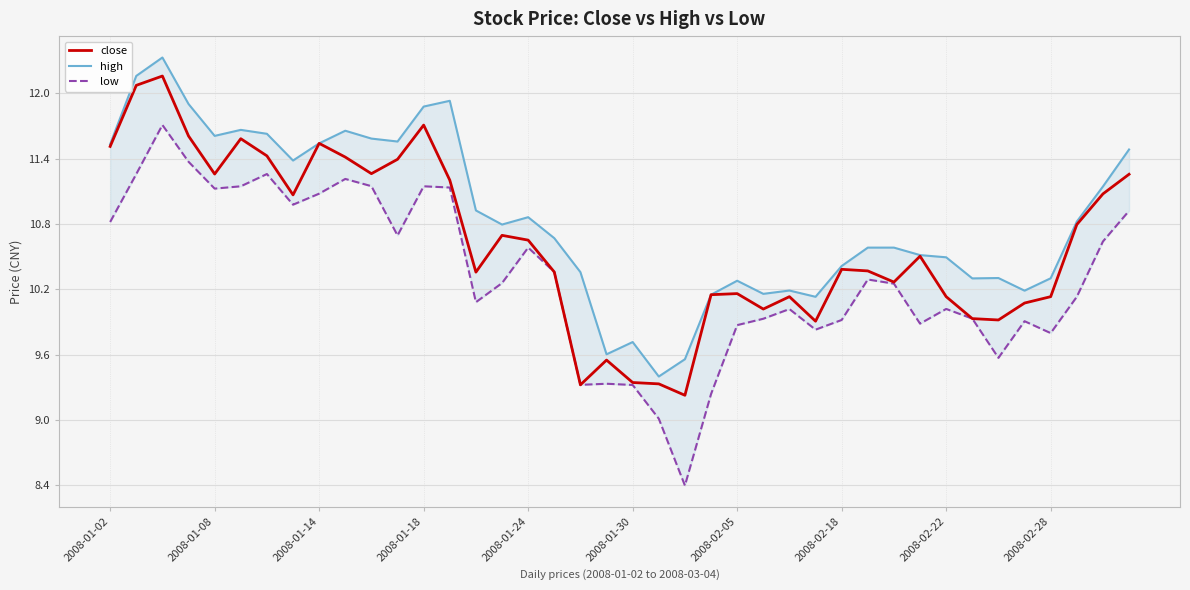

Count the number of categories in the chart.

40